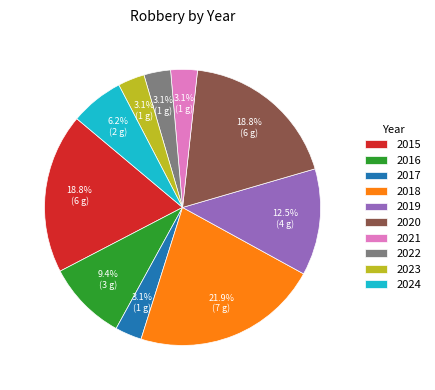

Is 2016 the majority of the pie?

No